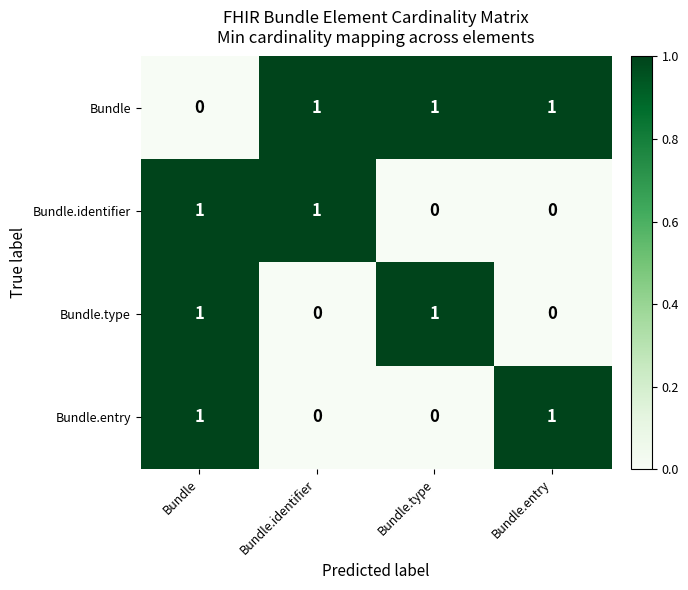

What is the total value across all series at Bundle?

3